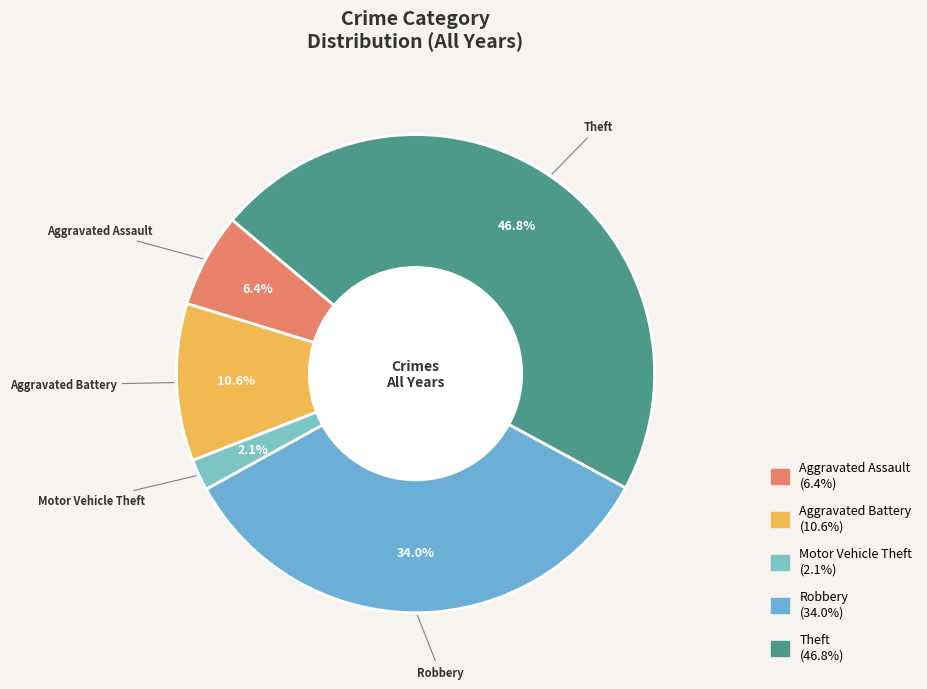

Combined, do Robbery and Motor Vehicle Theft account for over 50%?

No